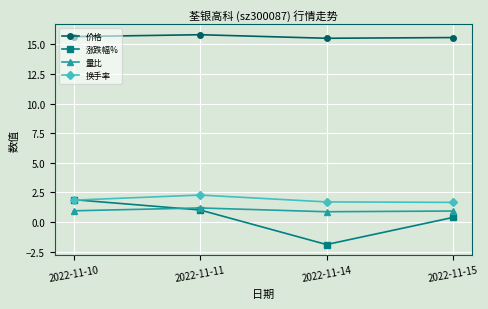

What are all the series names shown in the legend?

价格, 涨跌幅%, 量比, 换手率